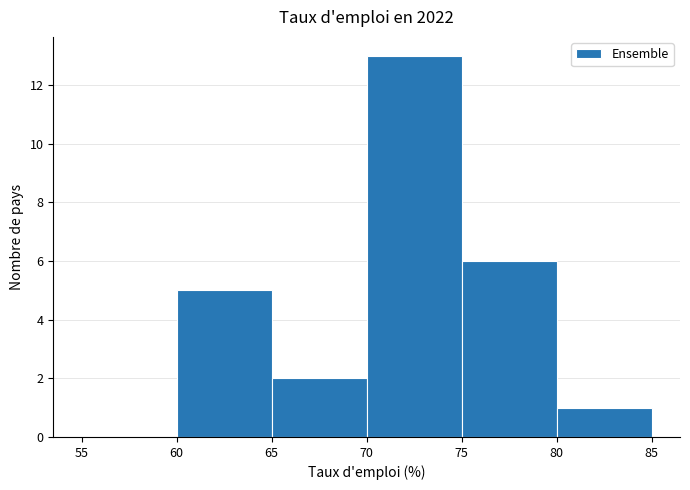

Over which range of the x-axis is the bar tallest?

70 to 75